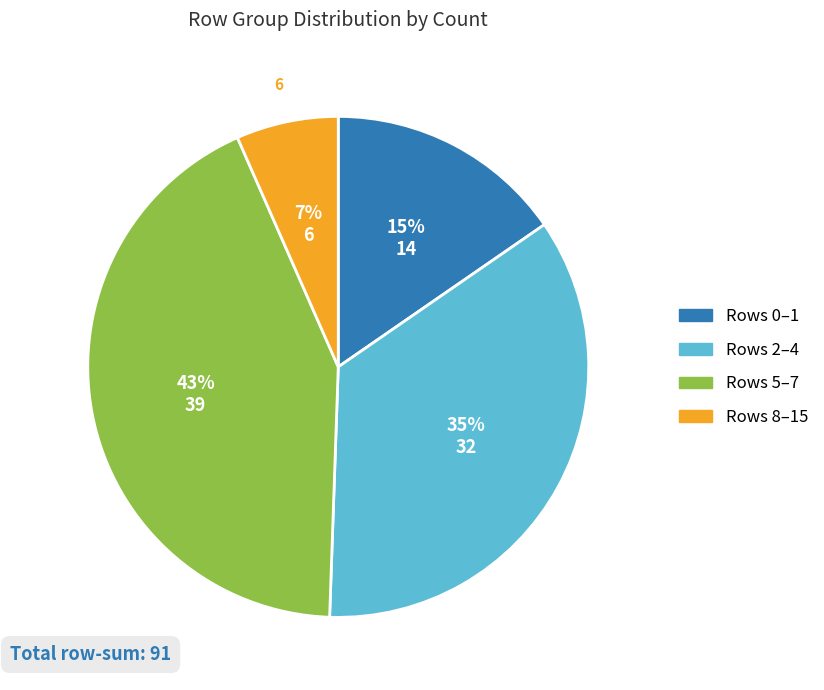

To the nearest percent, what is the average slice percentage?

25%